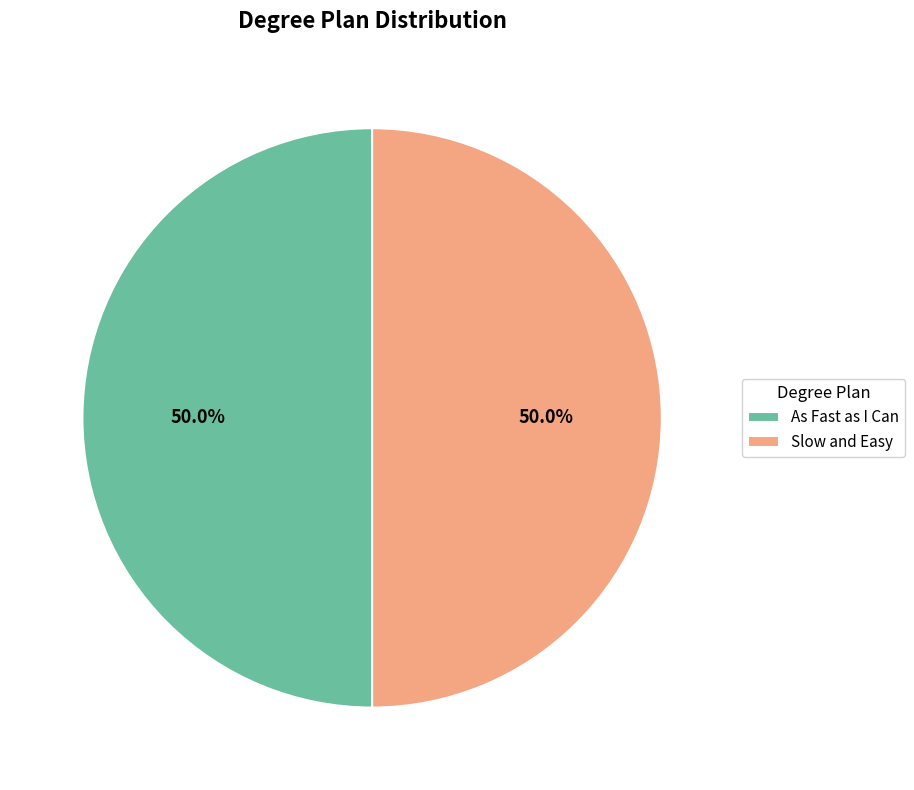

How much of the chart is everything except Slow and Easy?

50.0%